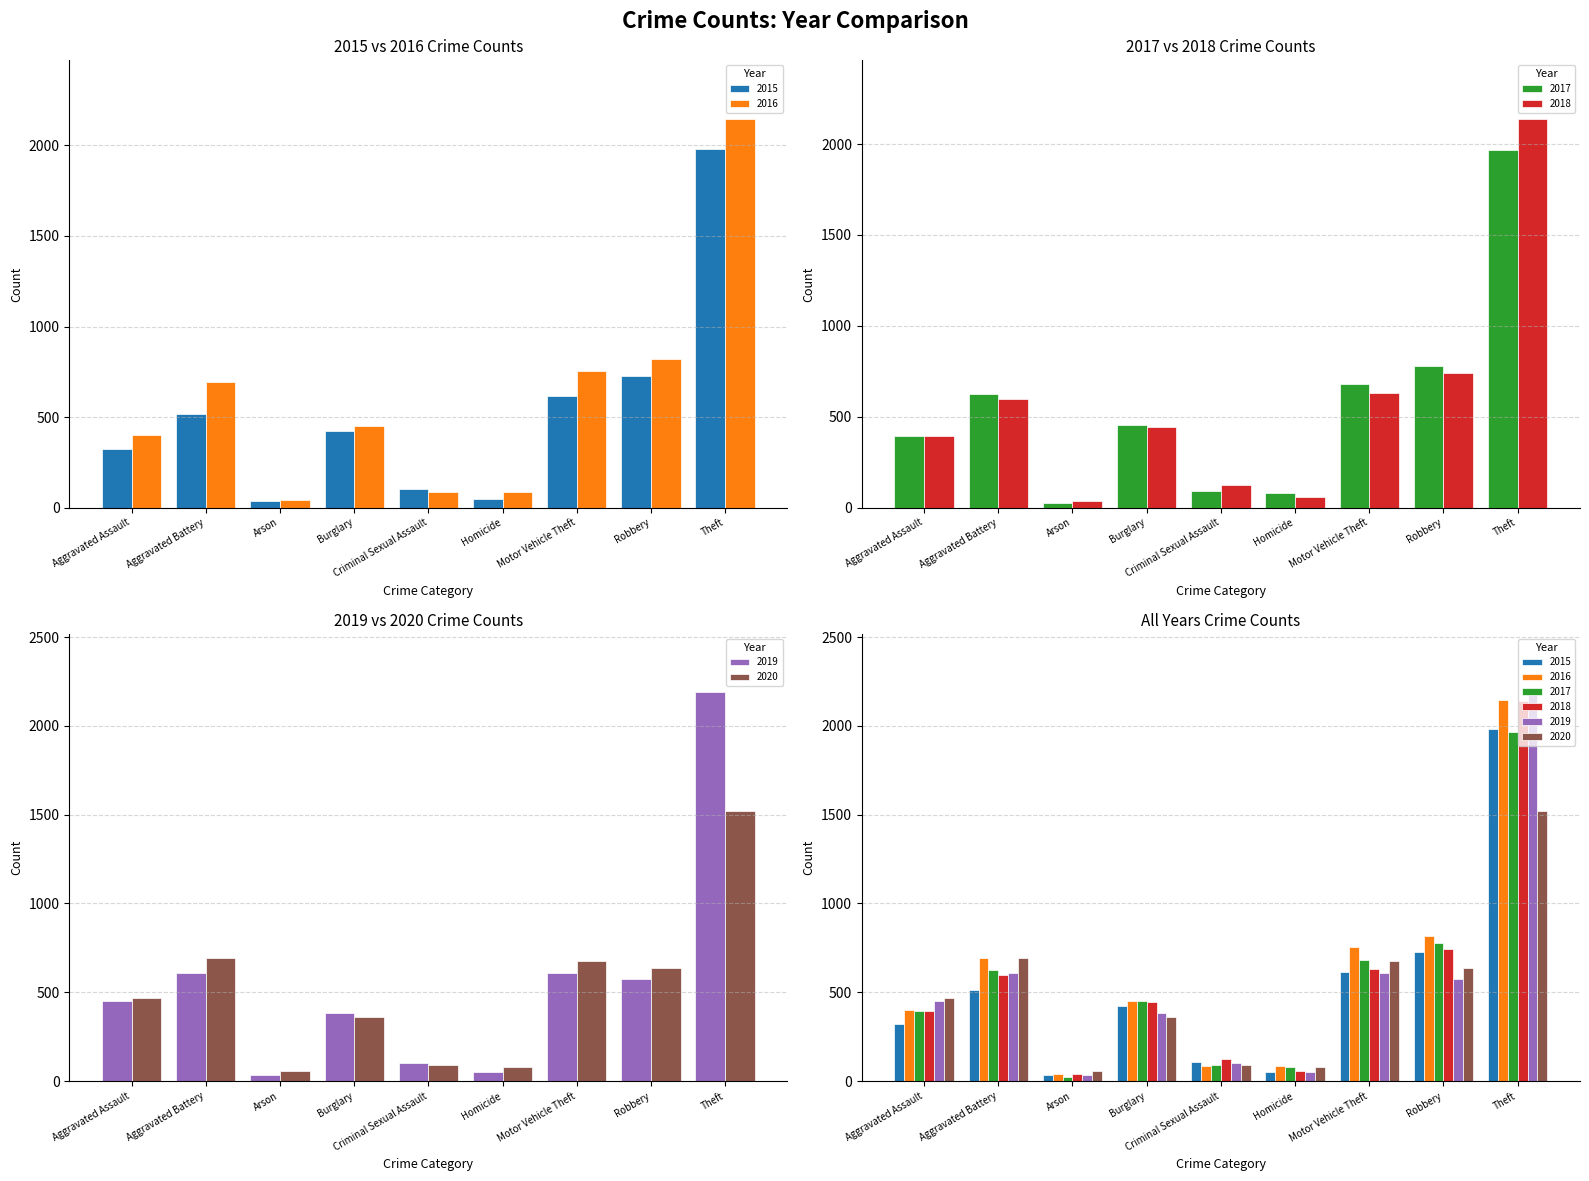

How many groups of bars are there?

9